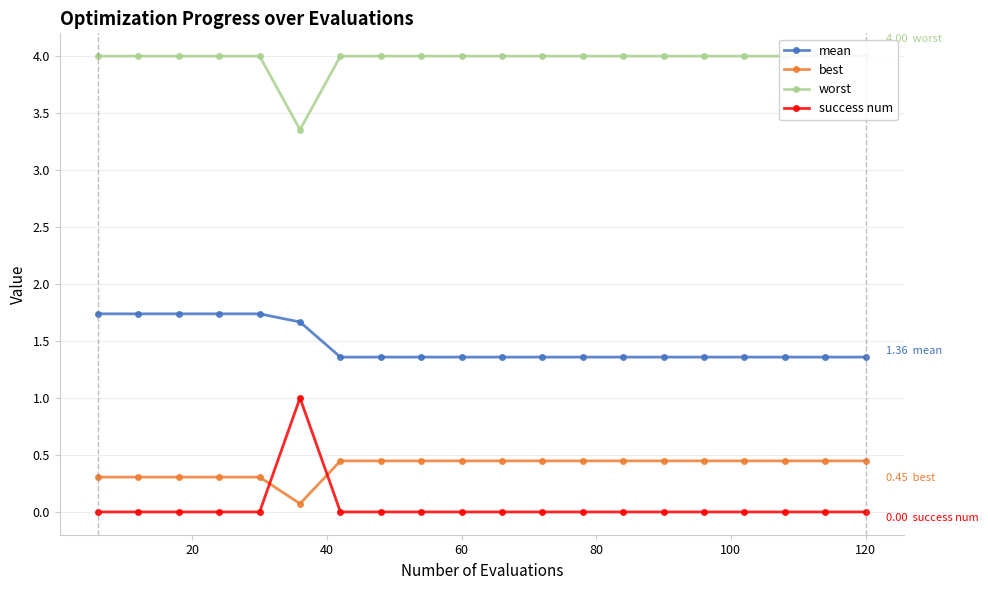

True or false: best and mean intersect in this chart.

False